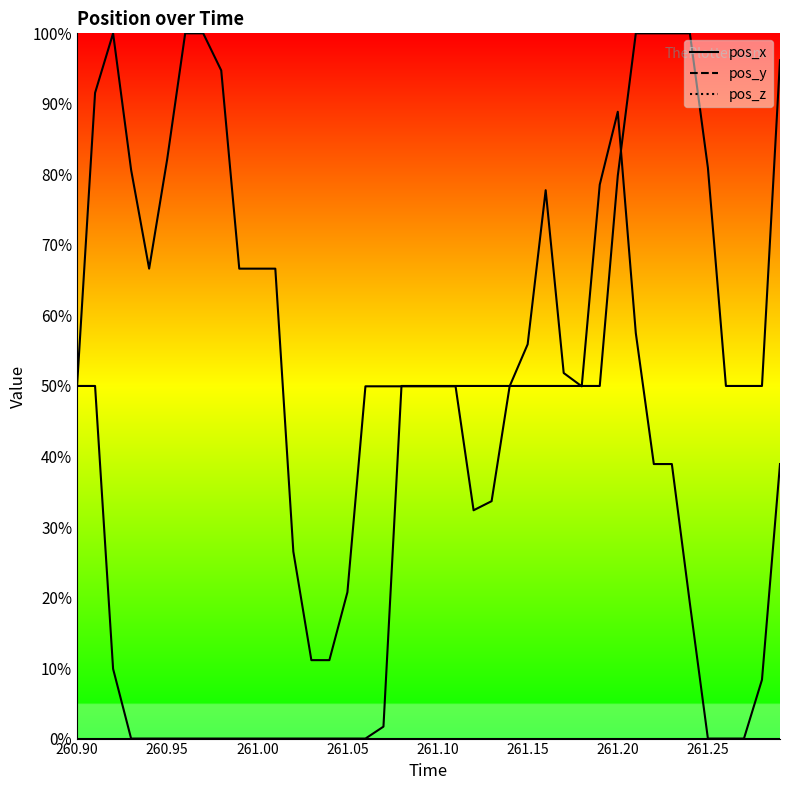

What is the difference between the maximum and minimum values in the pos_y series?

100.0